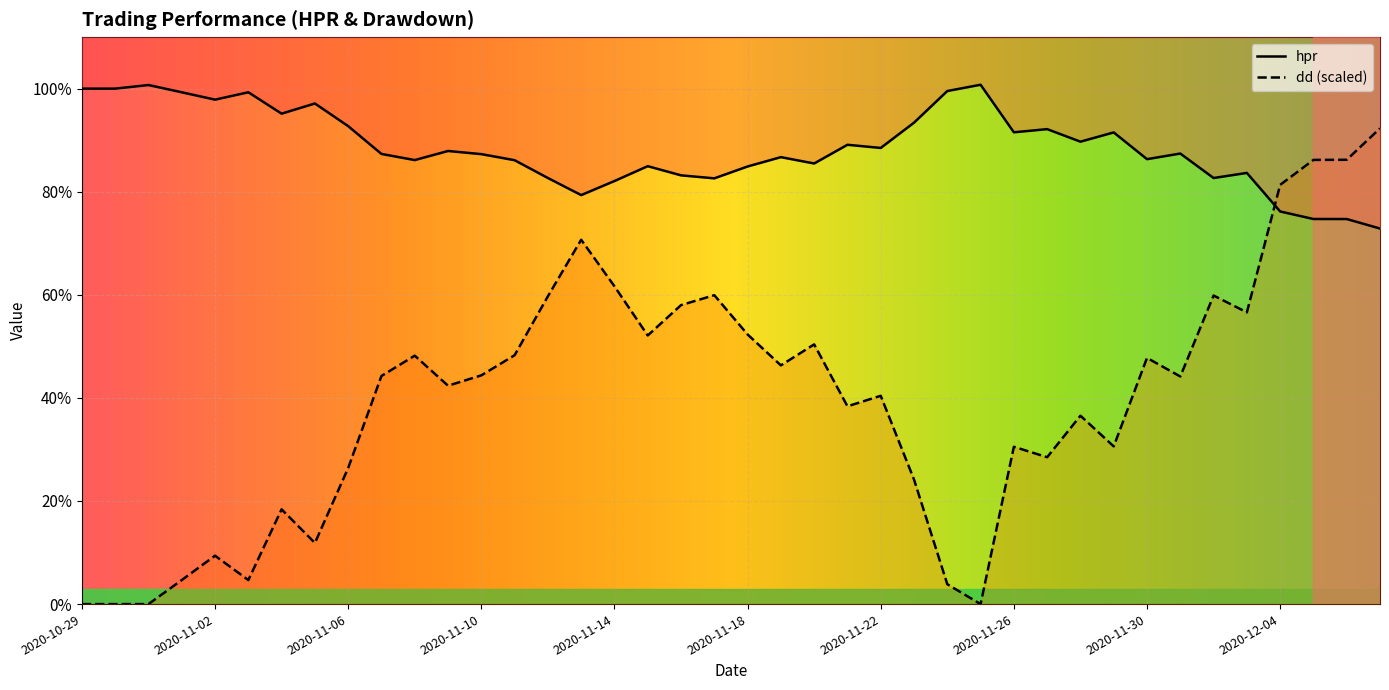

Which category has the highest value in the dd series?

2020-12-07